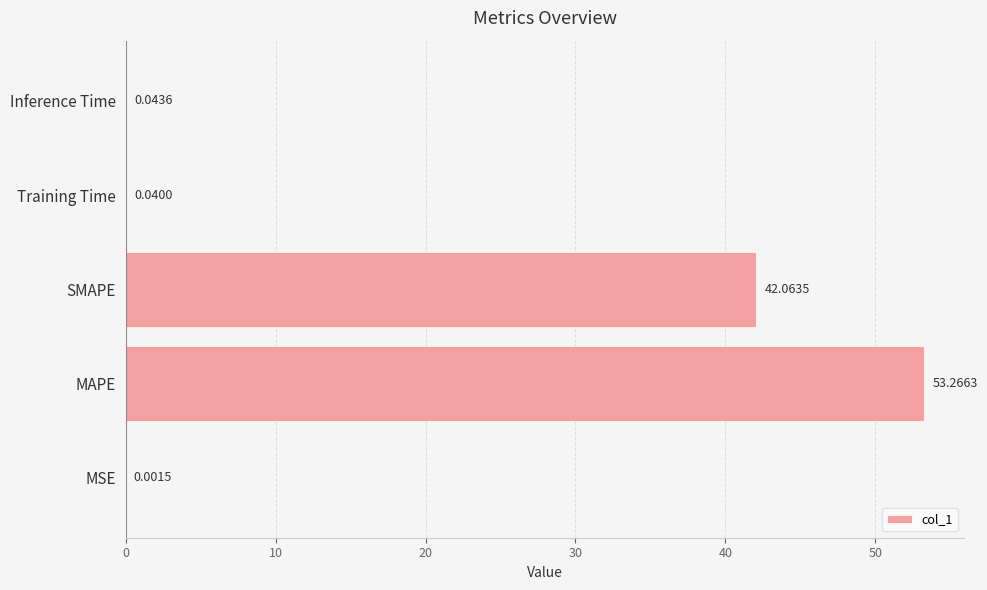

What is the sum of all values?

95.4